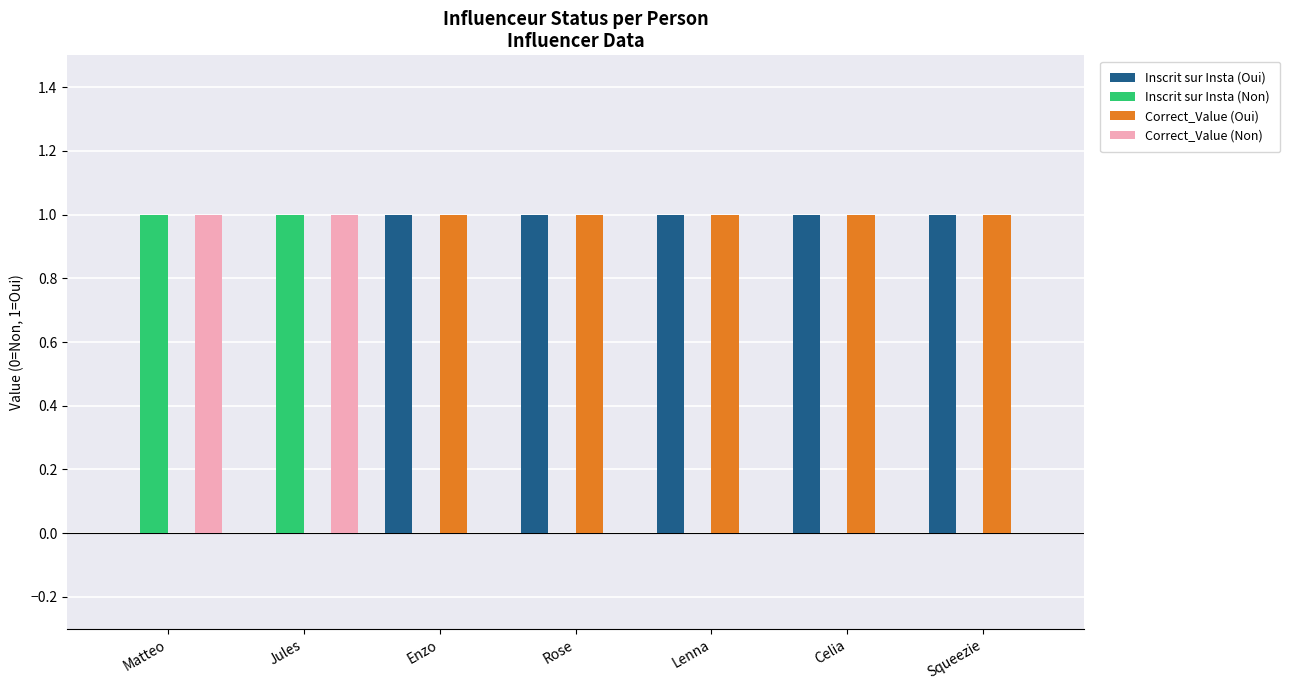

Is the value of Inscrit sur Insta (Non) at Enzo greater than the value of Inscrit sur Insta (Oui) at Lenna?

No